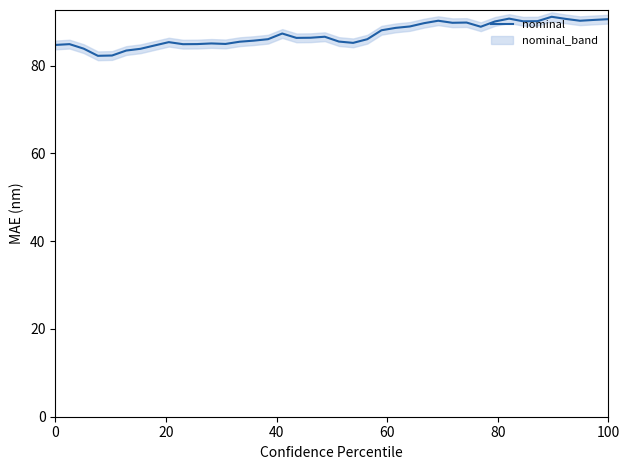

Does the chart display data point markers on the line(s)?

No